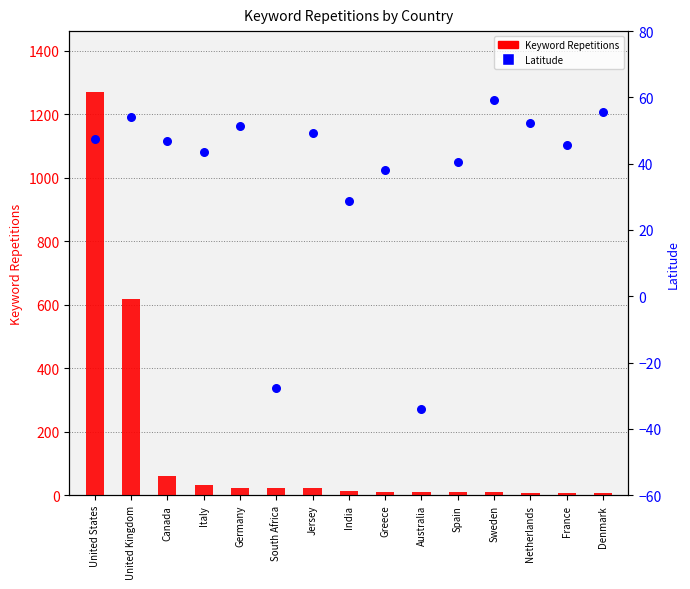

Which series reaches the minimum Y coordinate?

Latitude